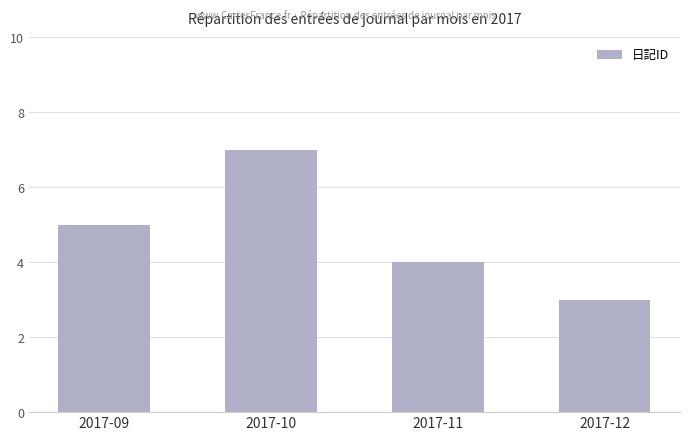

What is the change in value from 2017-09 to 2017-11?

-1